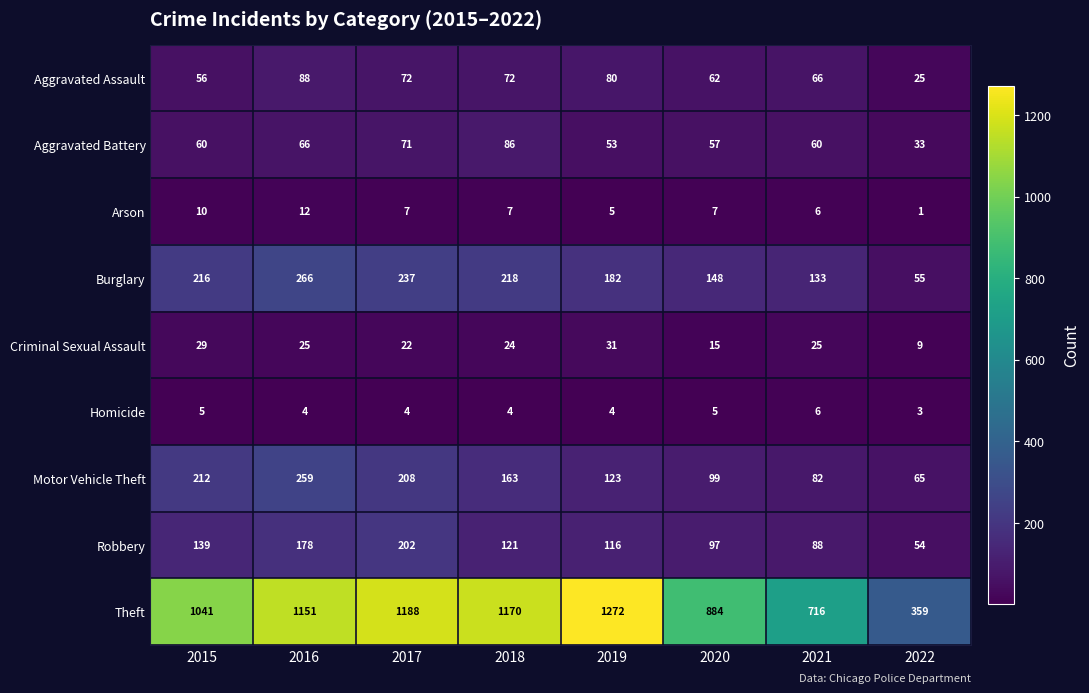

What is the minimum value shown in the chart?

1